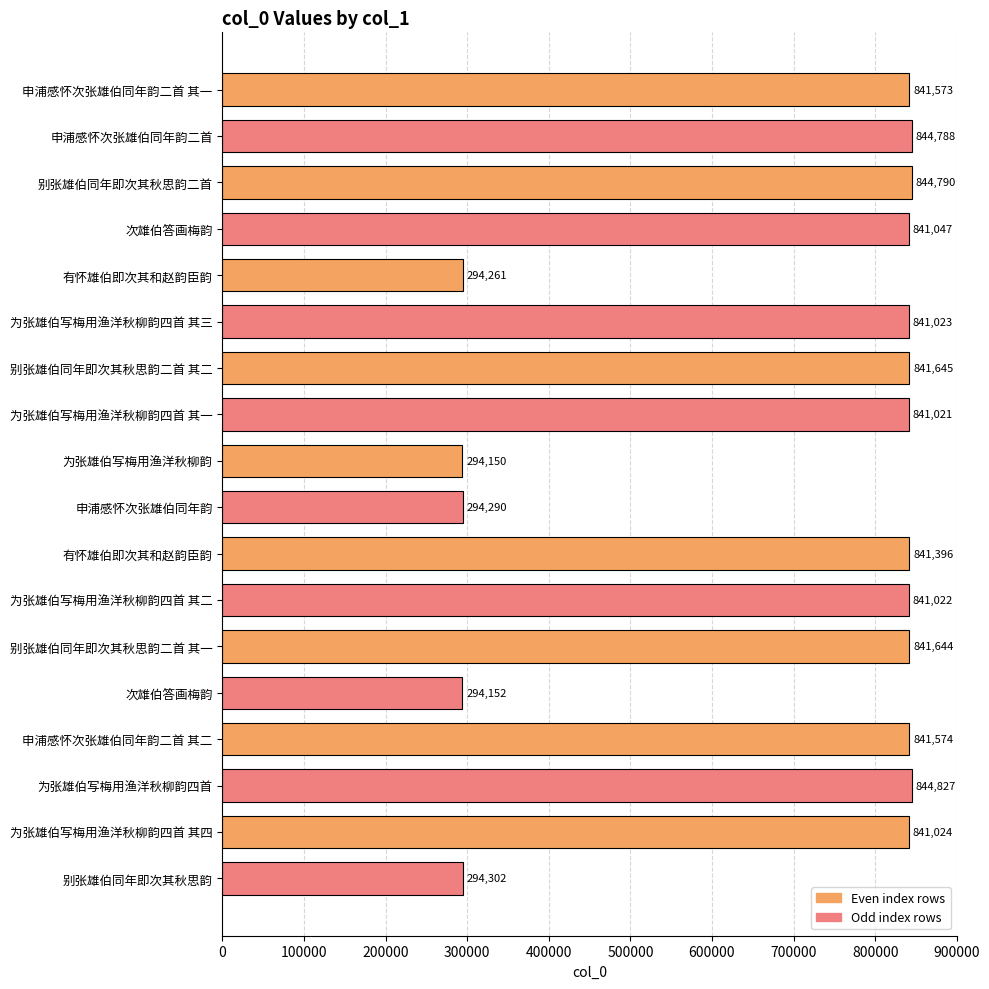

How many bars are there in total?

18